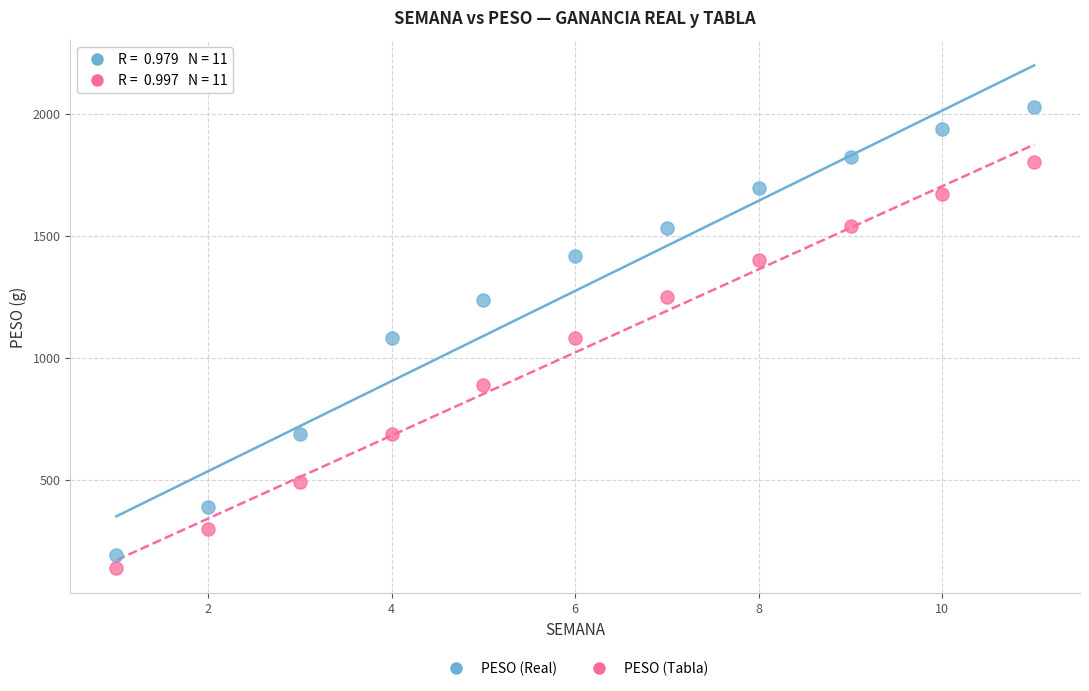

In the PESO (Tabla) series, what Y value is closest to 970?

890.0